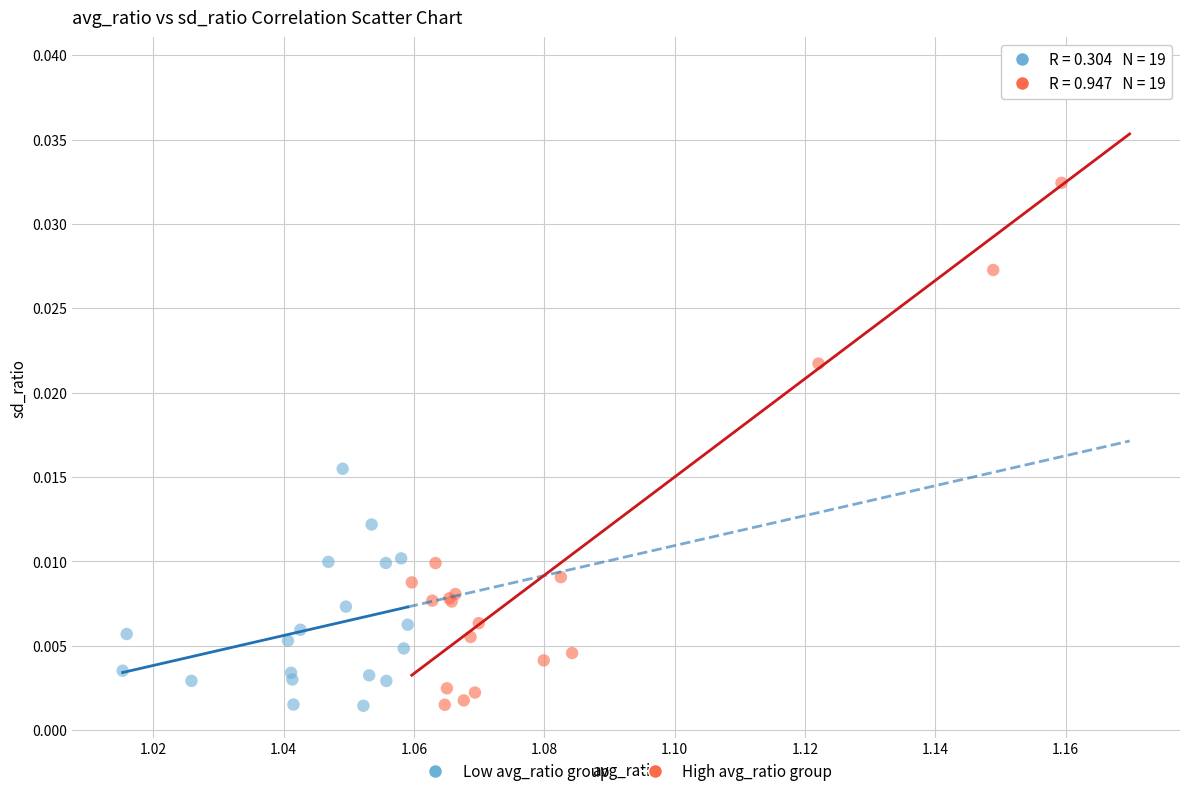

What are all the series names shown in the legend?

Low avg_ratio group, High avg_ratio group